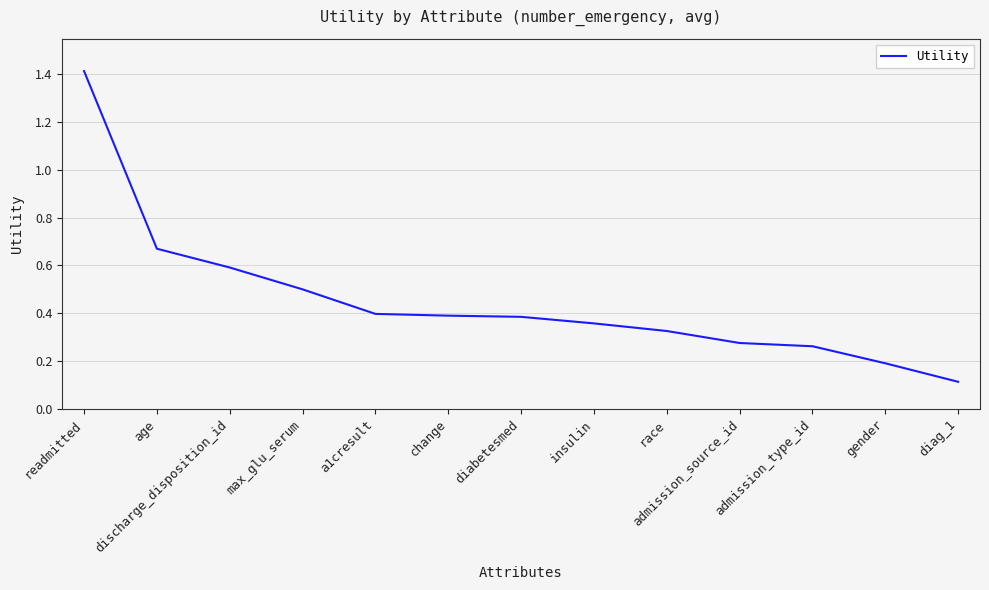

Which label corresponds to the smallest value in the chart?

diag_1